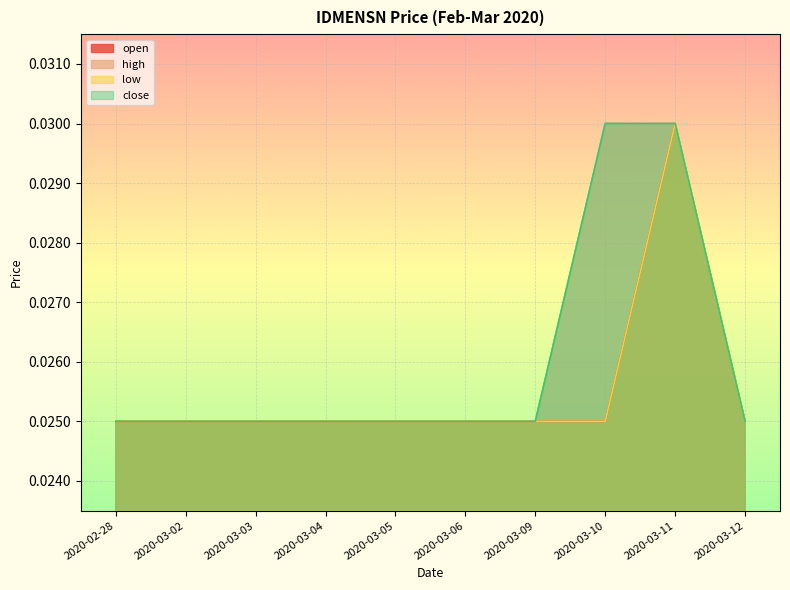

What is the label of the 1st point from the left?

2020-02-28